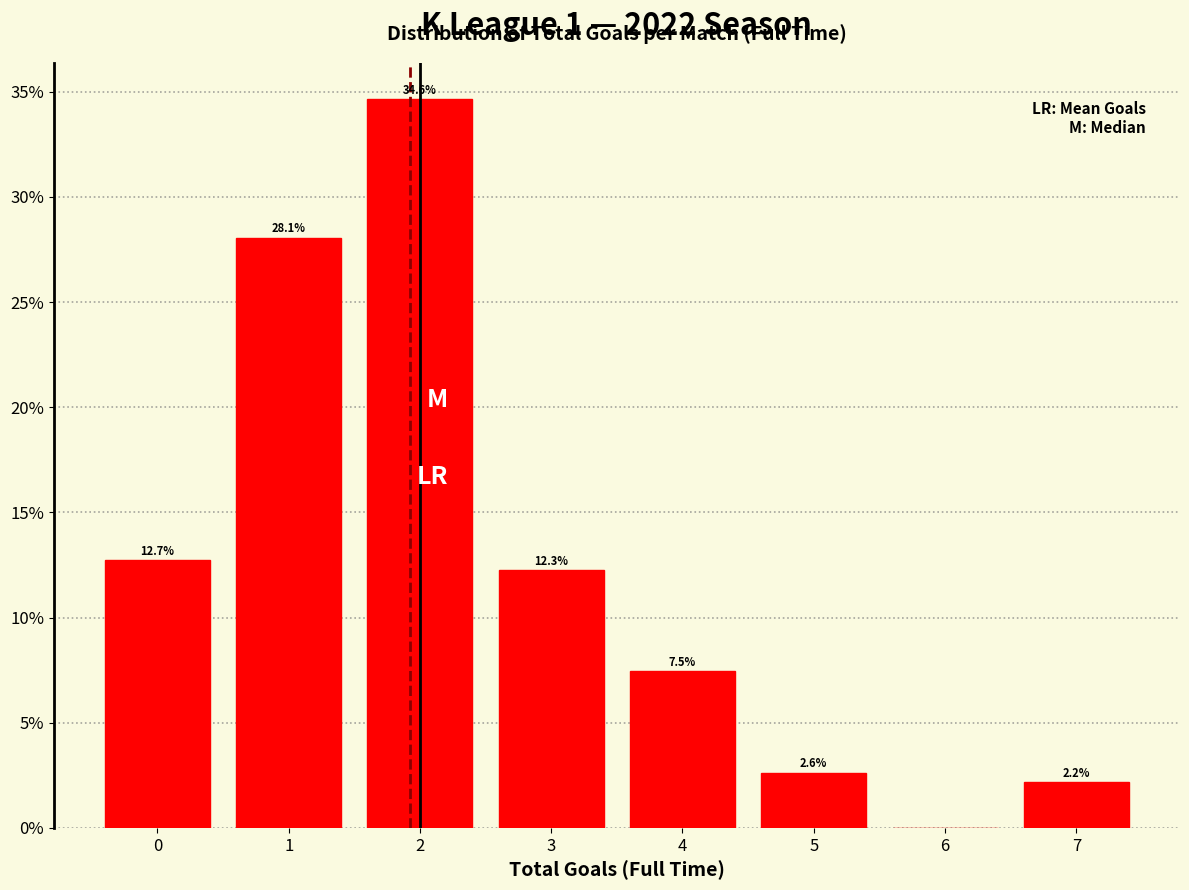

Reading right to left, transcribe all the data shown in this chart.

7=2.2	6=0.0	5=2.6	4=7.5	3=12.3	2=34.6	1=28.1	0=12.7